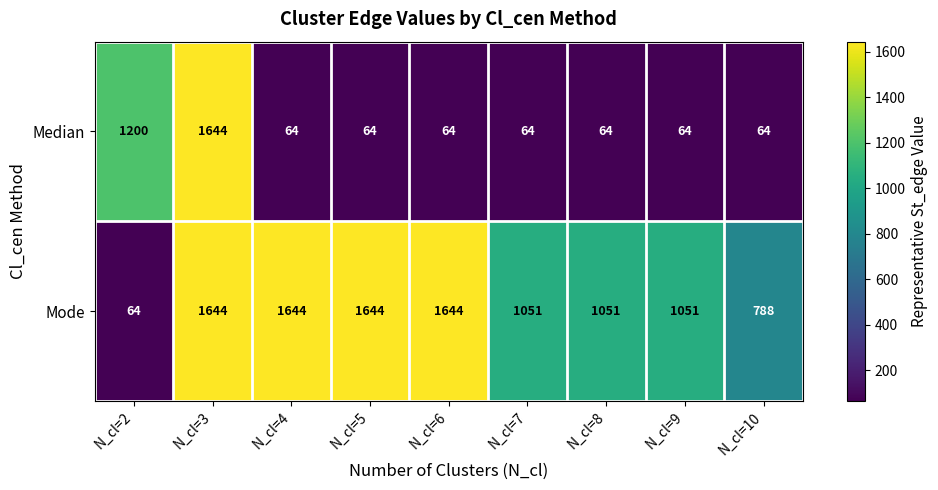

Reading right to left, what are all the values shown in this chart?

Median: 64	64	64	64	64	64	64	1644	1200
Mode: 788	1051	1051	1051	1644	1644	1644	1644	64